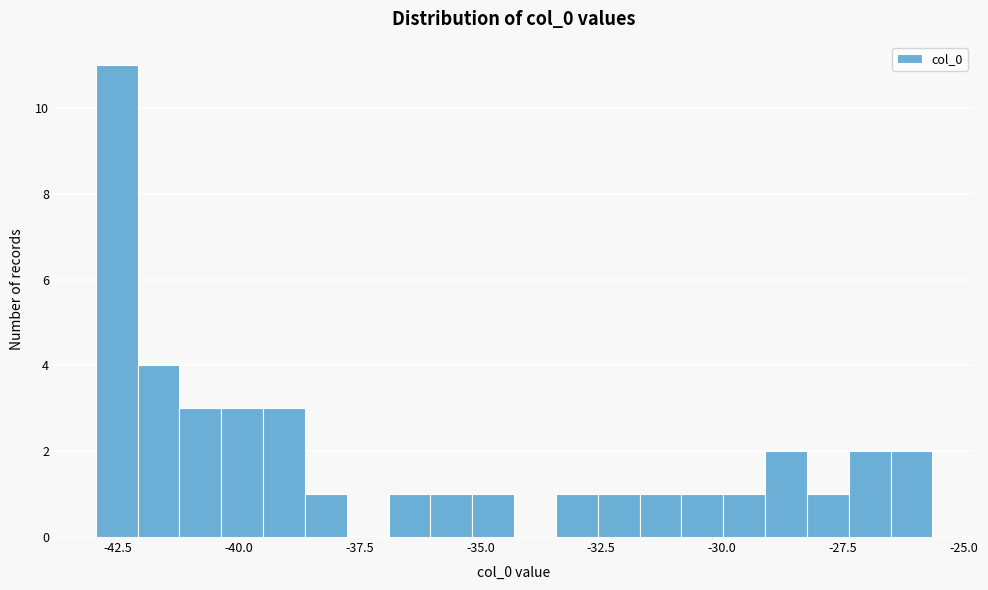

Around what value on the x-axis is the tallest bar? Give the approximate position of its centre, as read against the axis.

-42.5